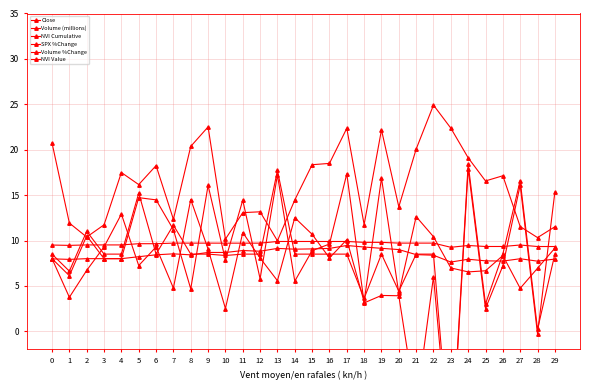

Which series has the largest total across all categories?

Volume (millions)